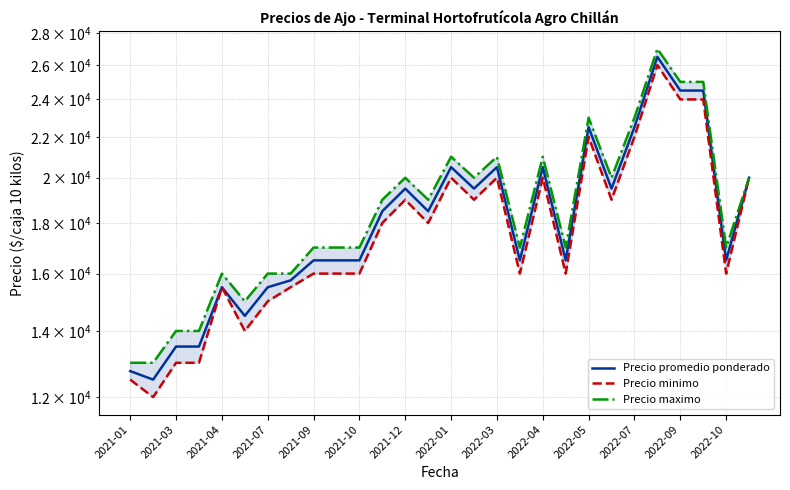

True or false: Precio maximo and Precio promedio ponderado intersect in this chart.

False